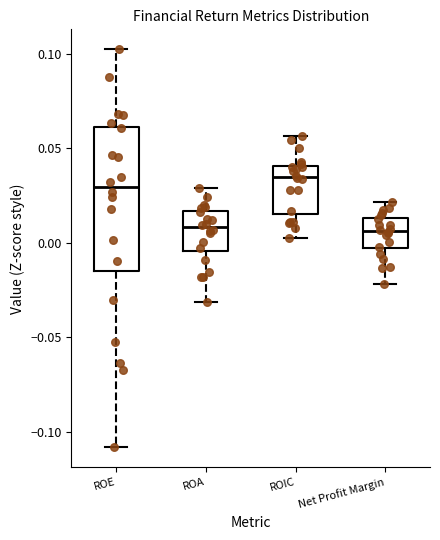

Which box is the tallest, from its lower edge to its upper edge?

ROE